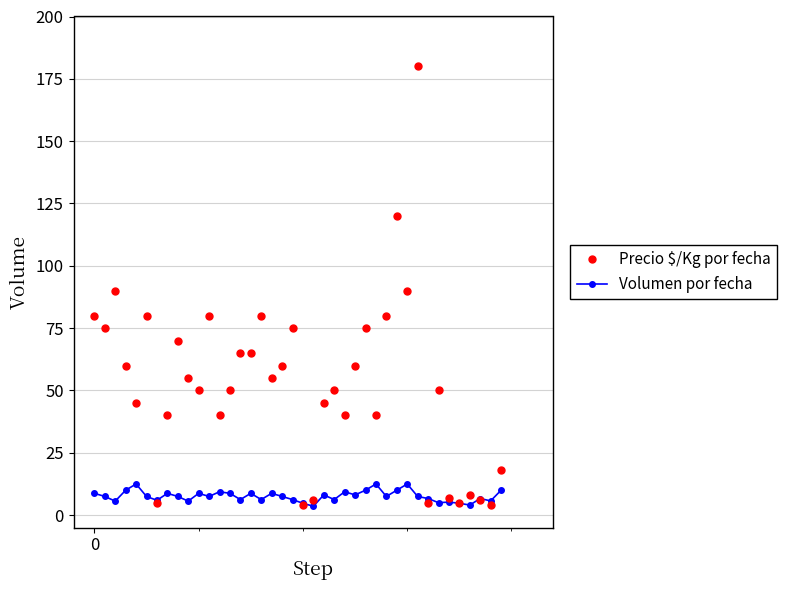

Rank the series by their average value, from lowest to highest.

Volumen por fecha, Precio $/Kg por fecha